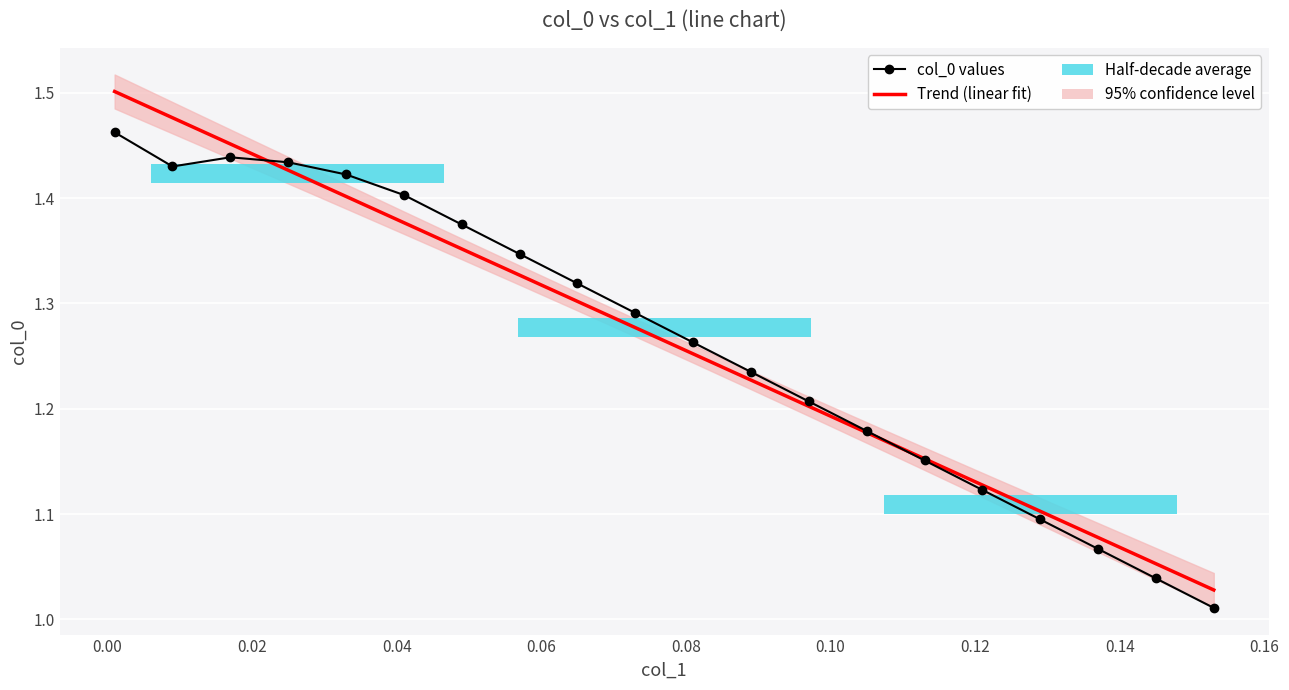

What is the minimum value for Trend (linear fit)?

1.0